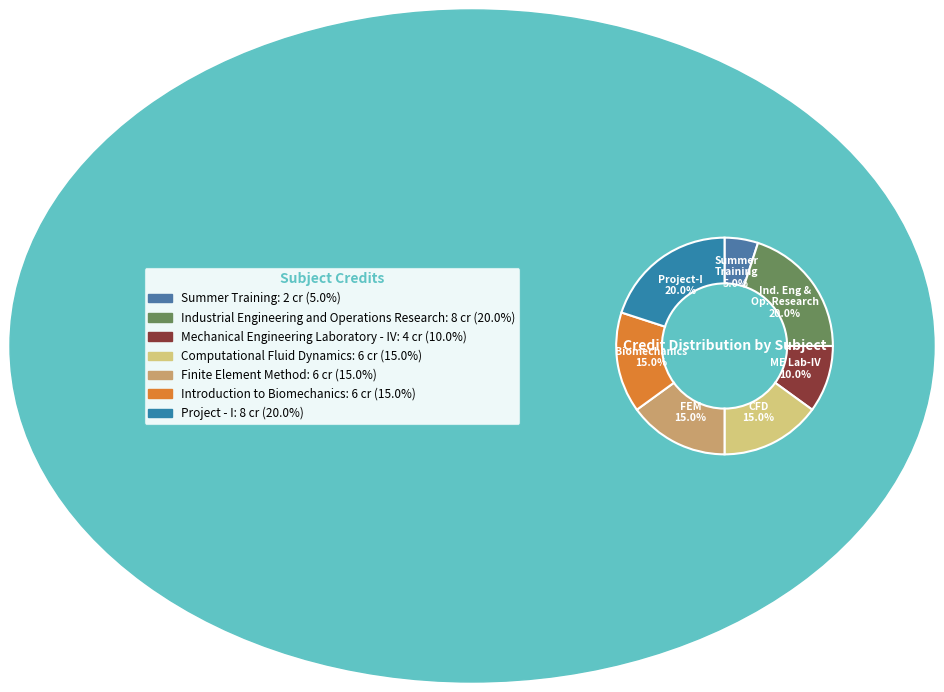

To the nearest percent, what is the average slice percentage?

14%